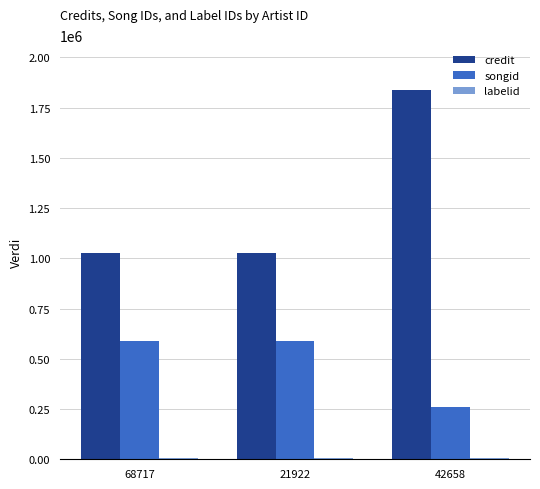

The songid series shows 769211 at 68717. True or false?

False